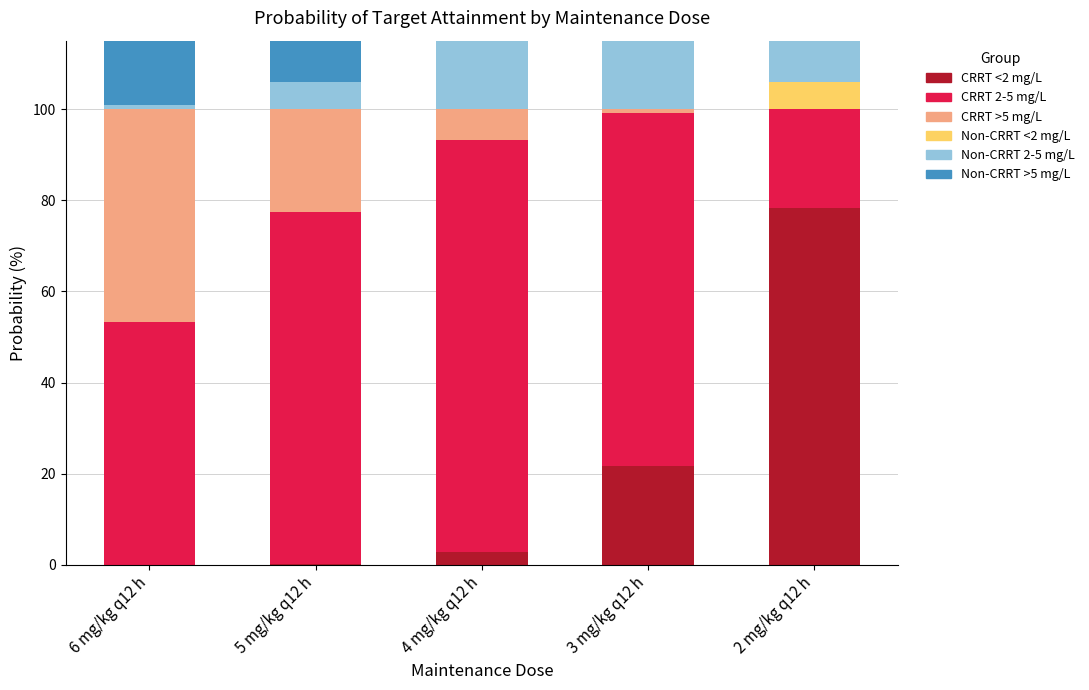

The value of CRRT >5 mg/L at 6 mg/kg q12 h is 46.7. True or false?

True